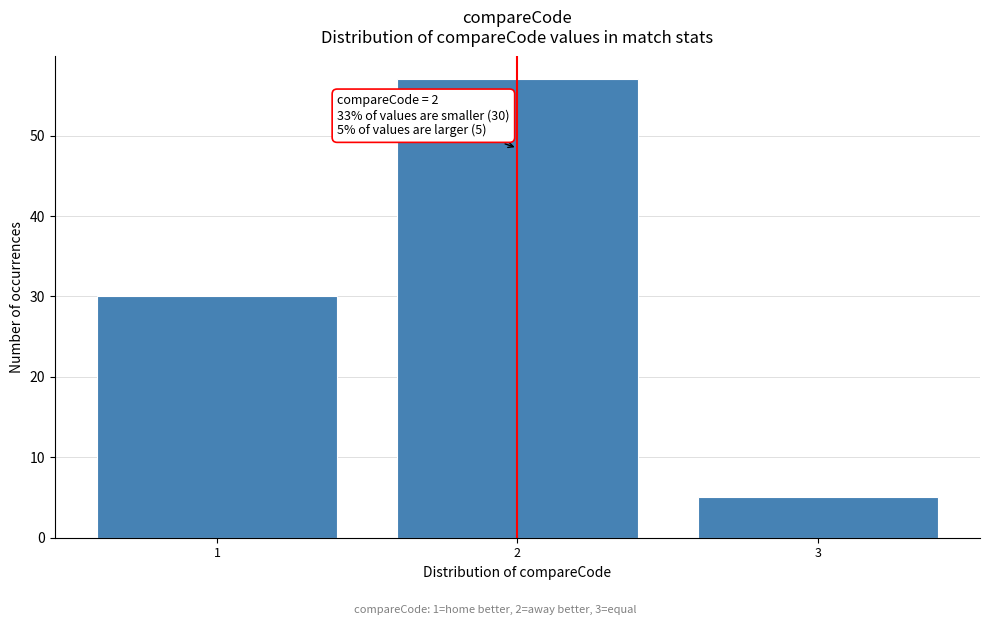

Reading left to right, extract all data points from this chart.

30	57	5